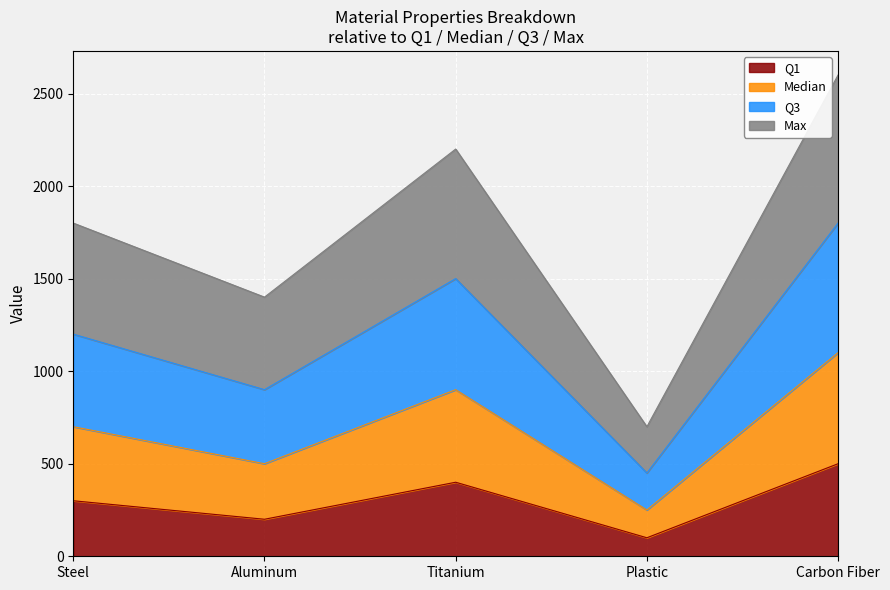

Which category has the lowest value in the Q1 series?

Plastic